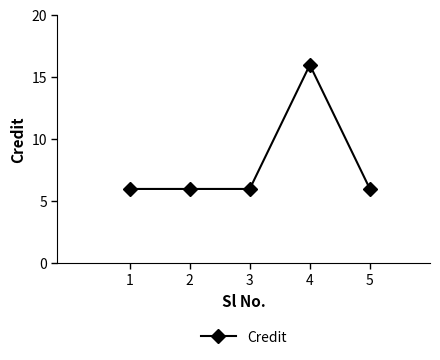

What is the difference between the maximum and minimum values?

10